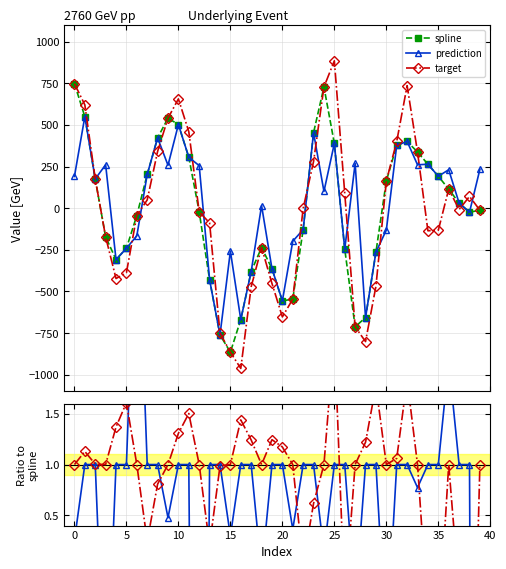

Between 5 and 15, which series saw the biggest shift?

spline